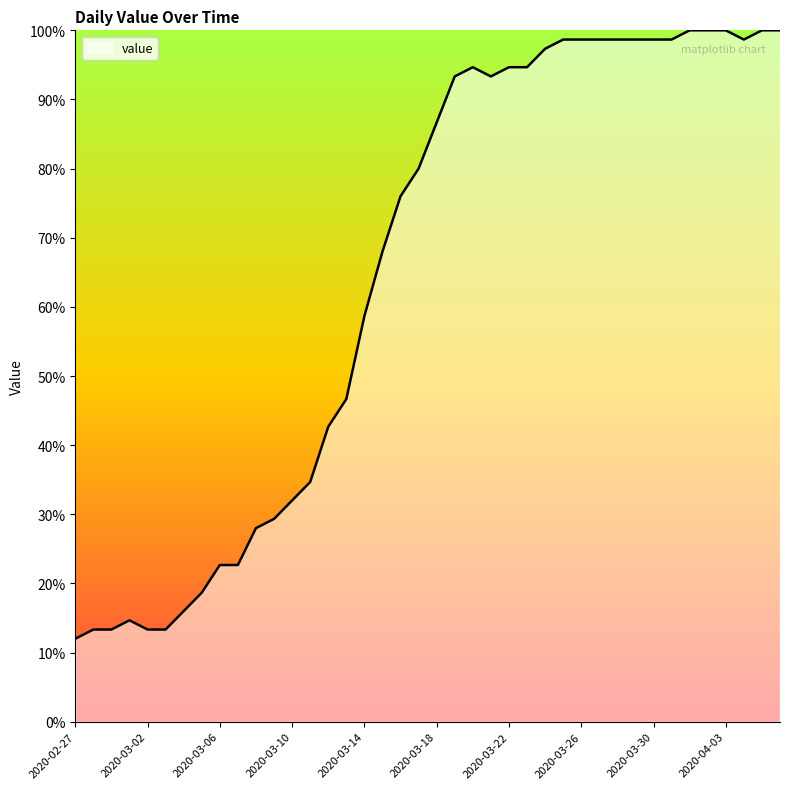

What is the difference between the maximum and second lowest values?

86.7